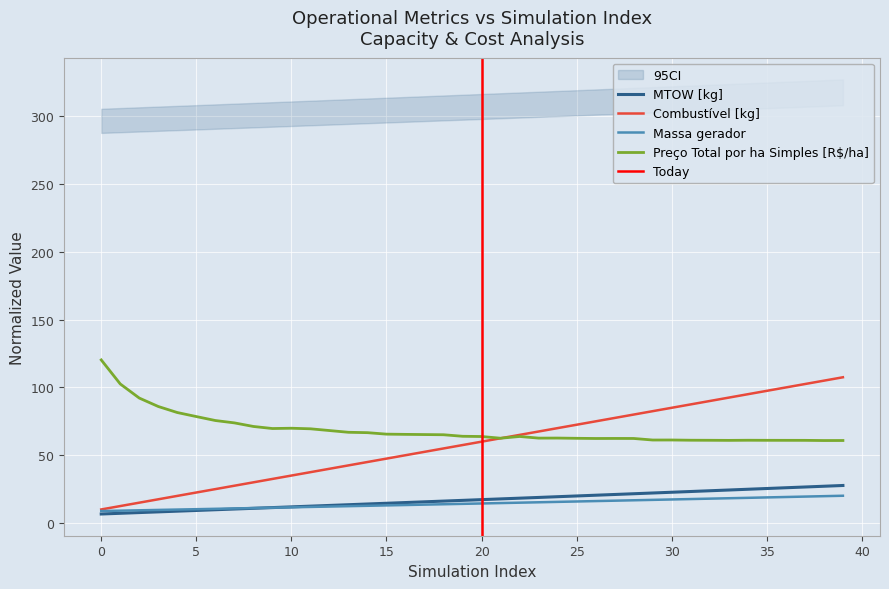

What is the sum of all Preço Total por ha Simples [R$/ha] values?

2753.9